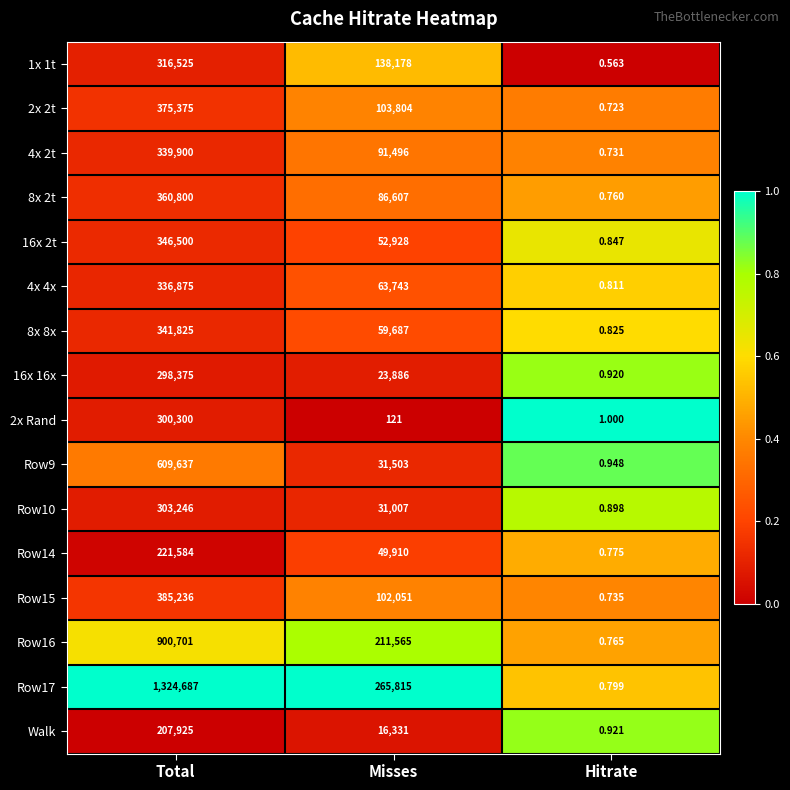

Where is Walk nearest to the value 103962?

Misses